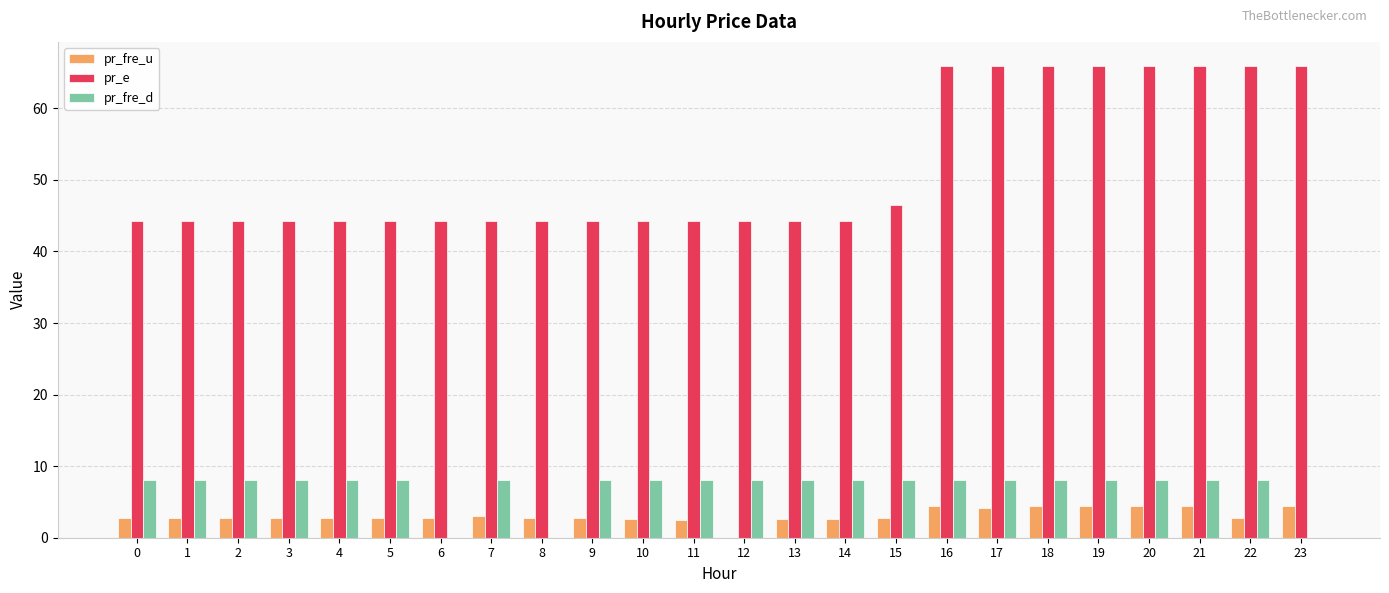

What is the highest value of the pr_fre_d series?

8.0